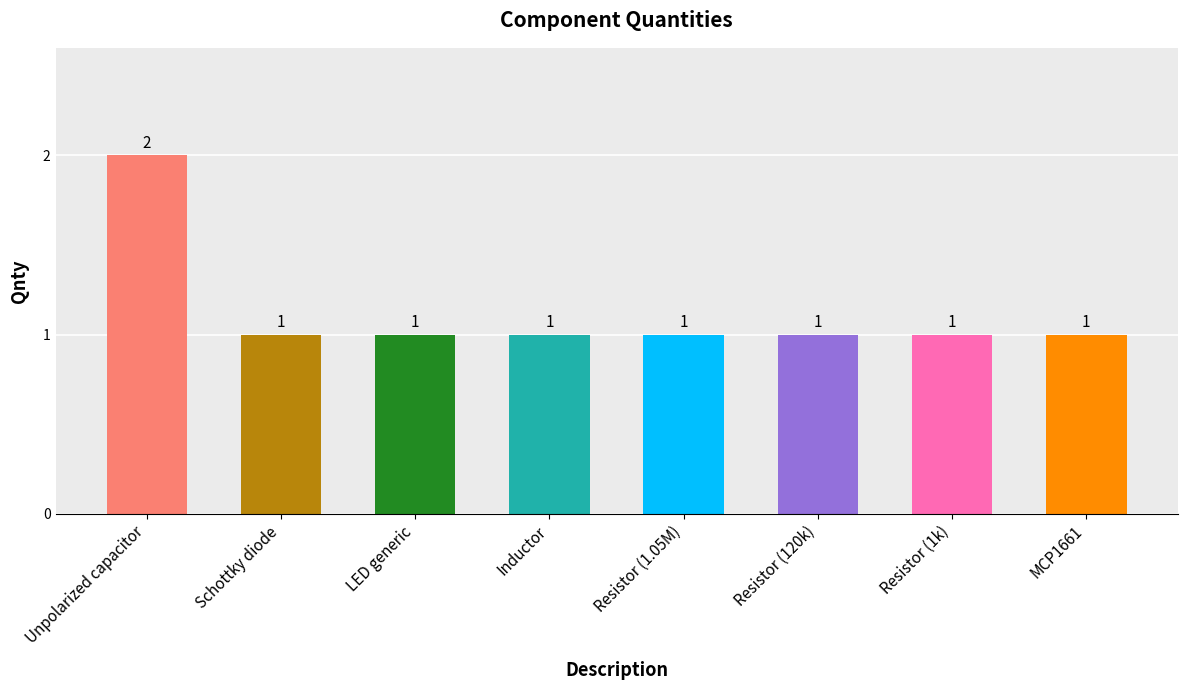

What is the value of the 6th bar from the left?

1